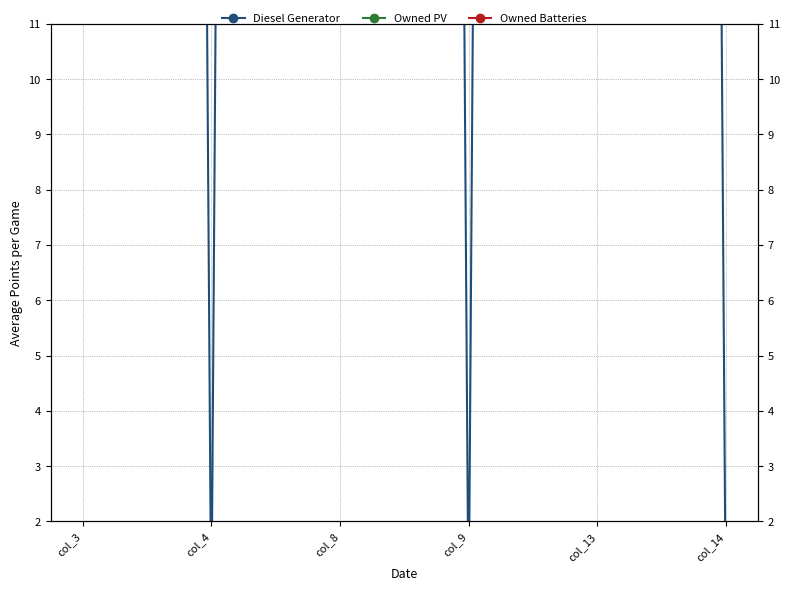

True or false: Diesel Generator has more than 2 interior local peaks.

False